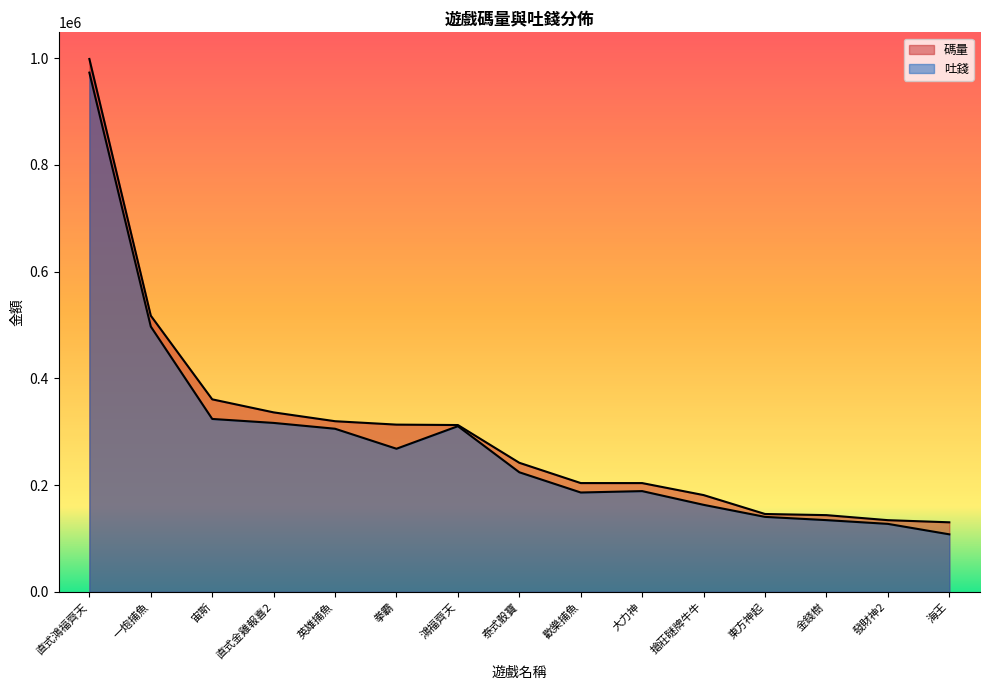

Is the value of 碼量 at 英雄捕魚 greater than the value of 吐錢 at 直式鴻福齊天?

No